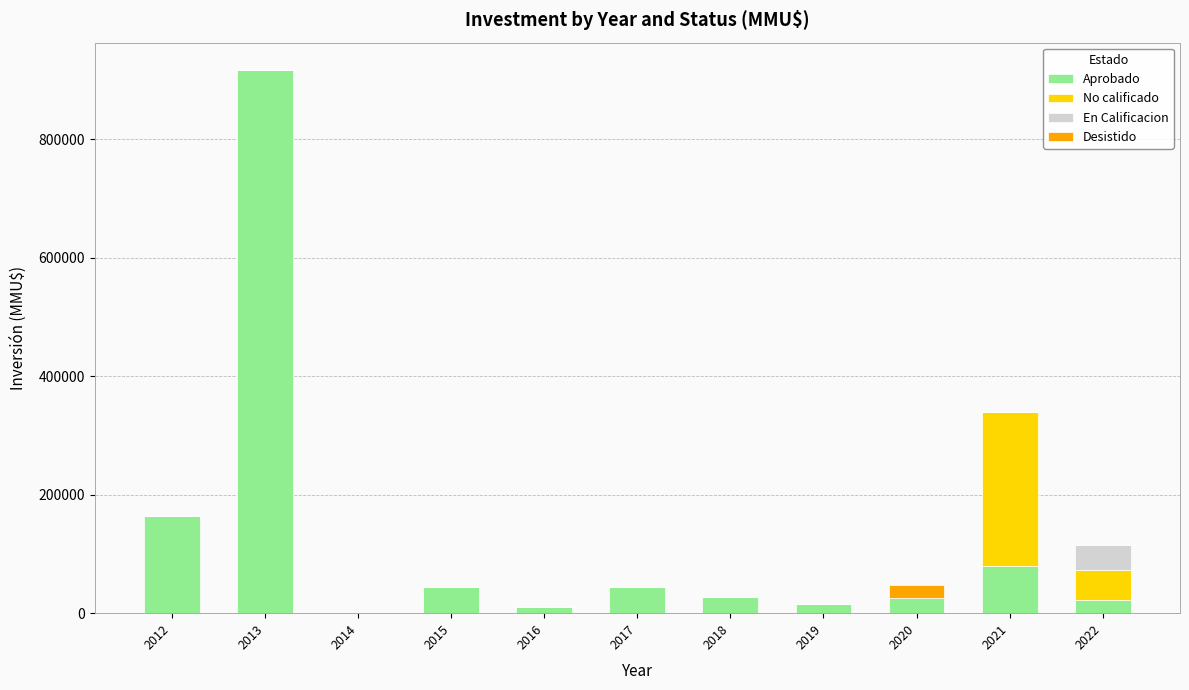

What is the highest value of the Aprobado series?

917250